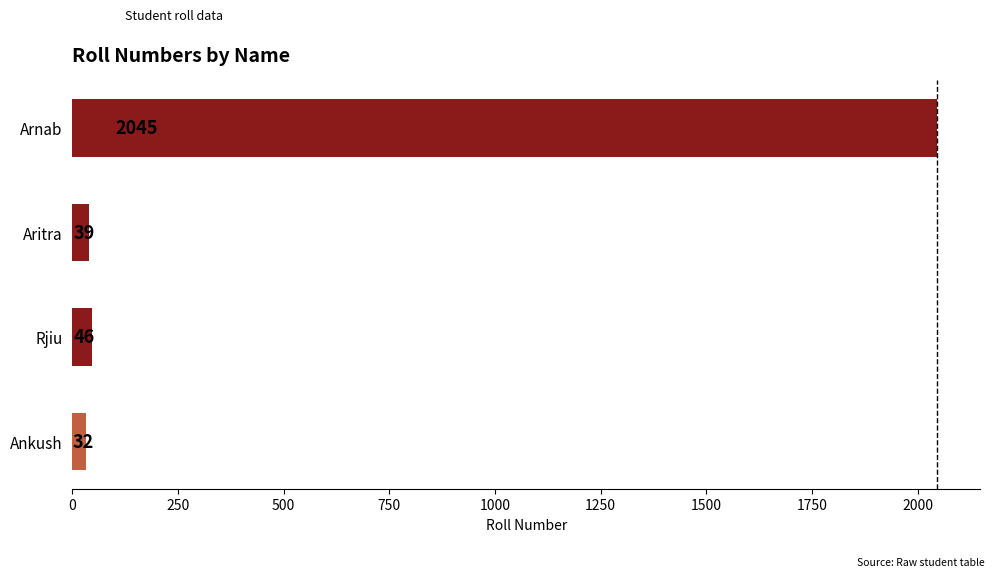

Rank the categories by value from lowest to highest.

Ankush, Aritra, Rjiu, Arnab